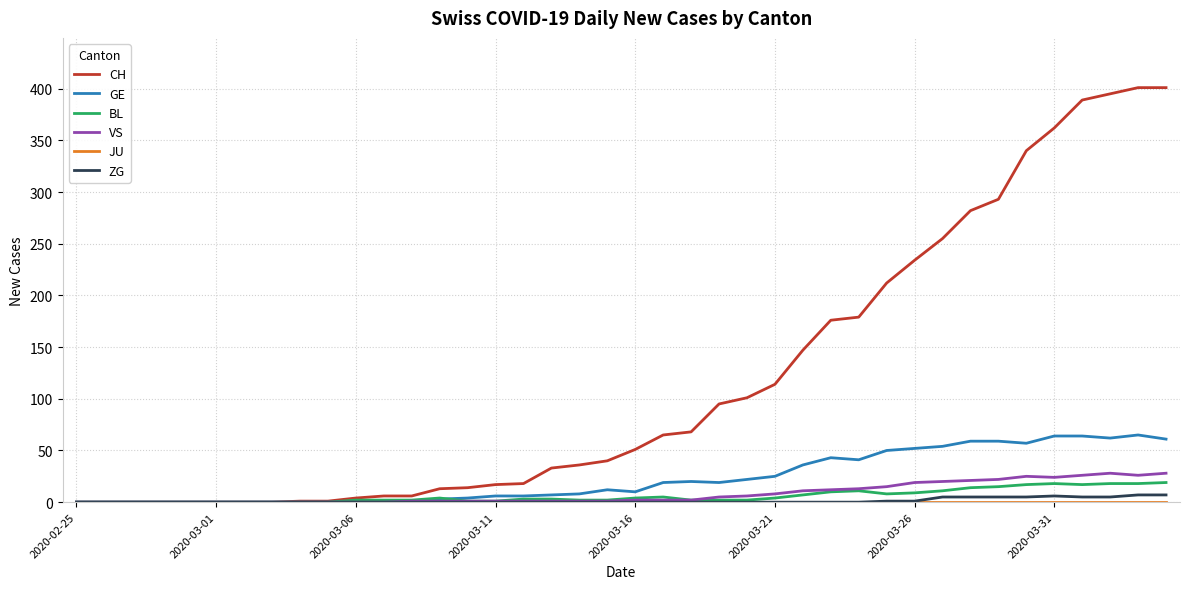

Which series has the largest range (max minus min)?

CH